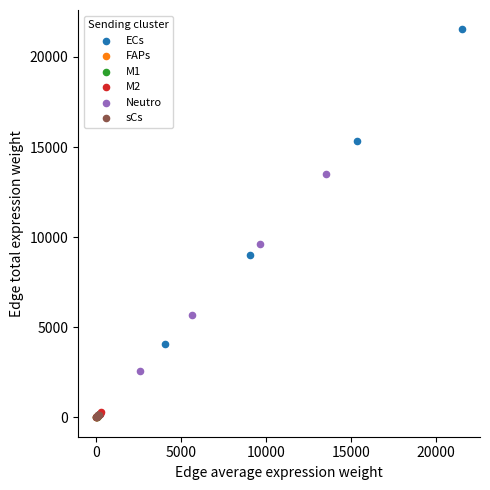

Which series contains the highest Y value?

ECs